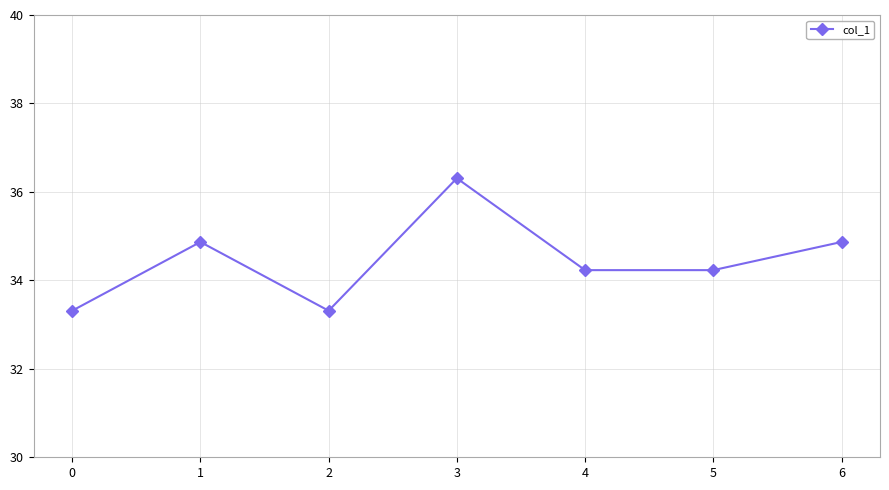

What is the minimum value shown in the chart?

33.3